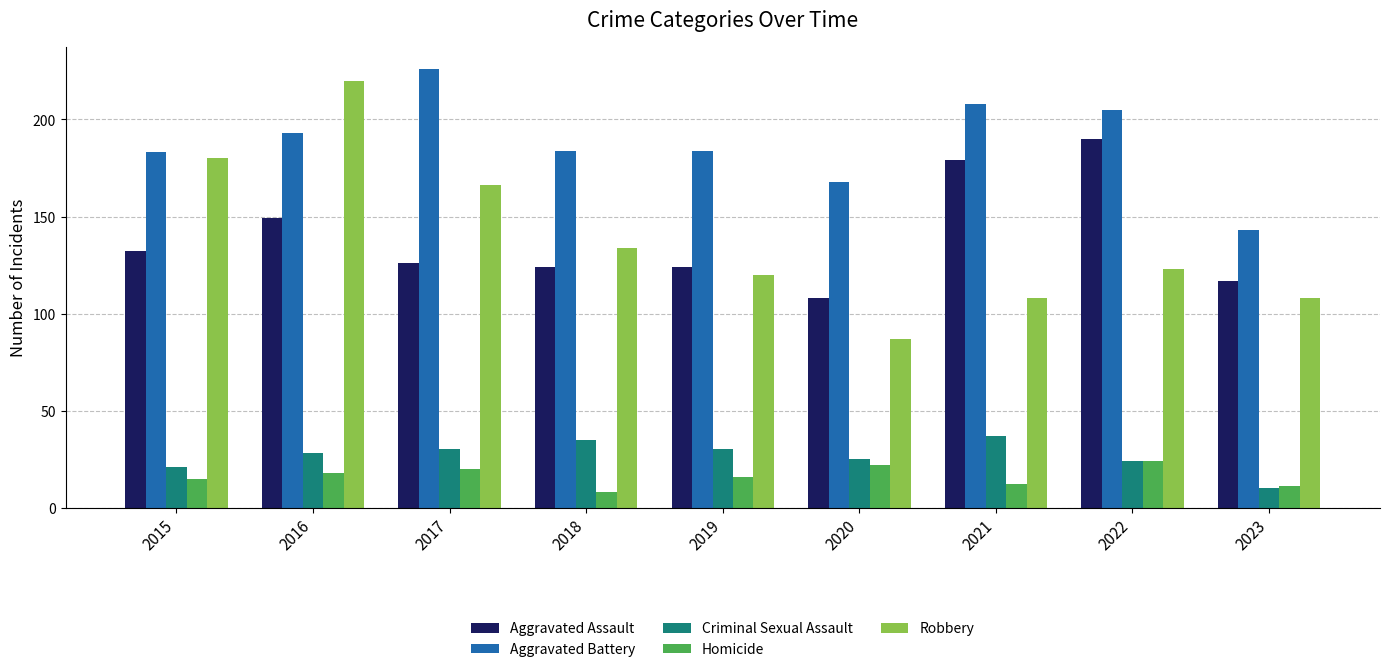

The value of Aggravated Battery at 2017 is 226. True or false?

True